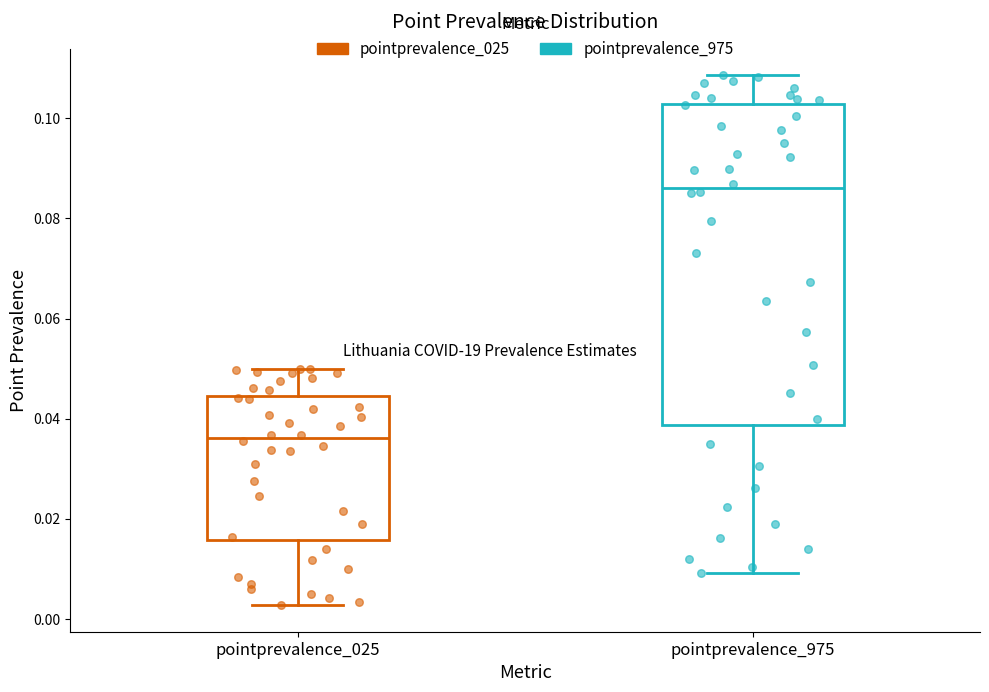

Where is the lower edge of the box for pointprevalence_975 on the y-axis? The values are not printed on the chart, so give them approximately, as read against the axis.

0.038